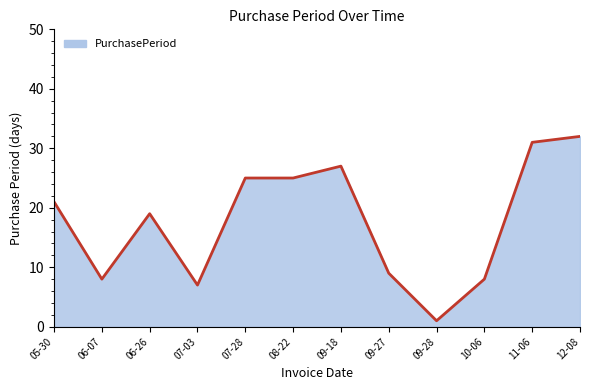

Reading left to right, transcribe all the data shown in this chart.

21	8	19	7	25	25	27	9	1	8	31	32